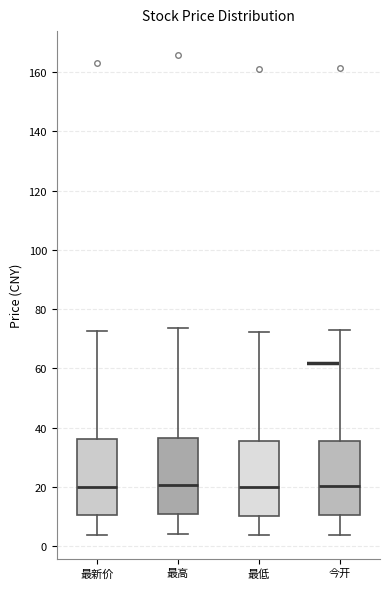

Where does the median line of the box for 最高 sit on the y-axis? The values are not printed on the chart, so give them approximately, as read against the axis.

20